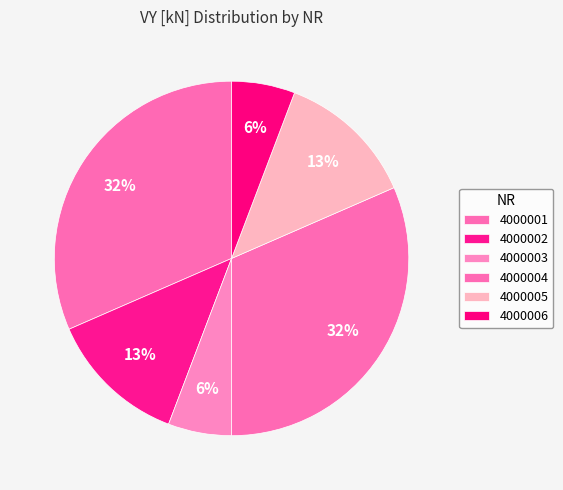

Which category has the smallest portion of the pie?

4000006